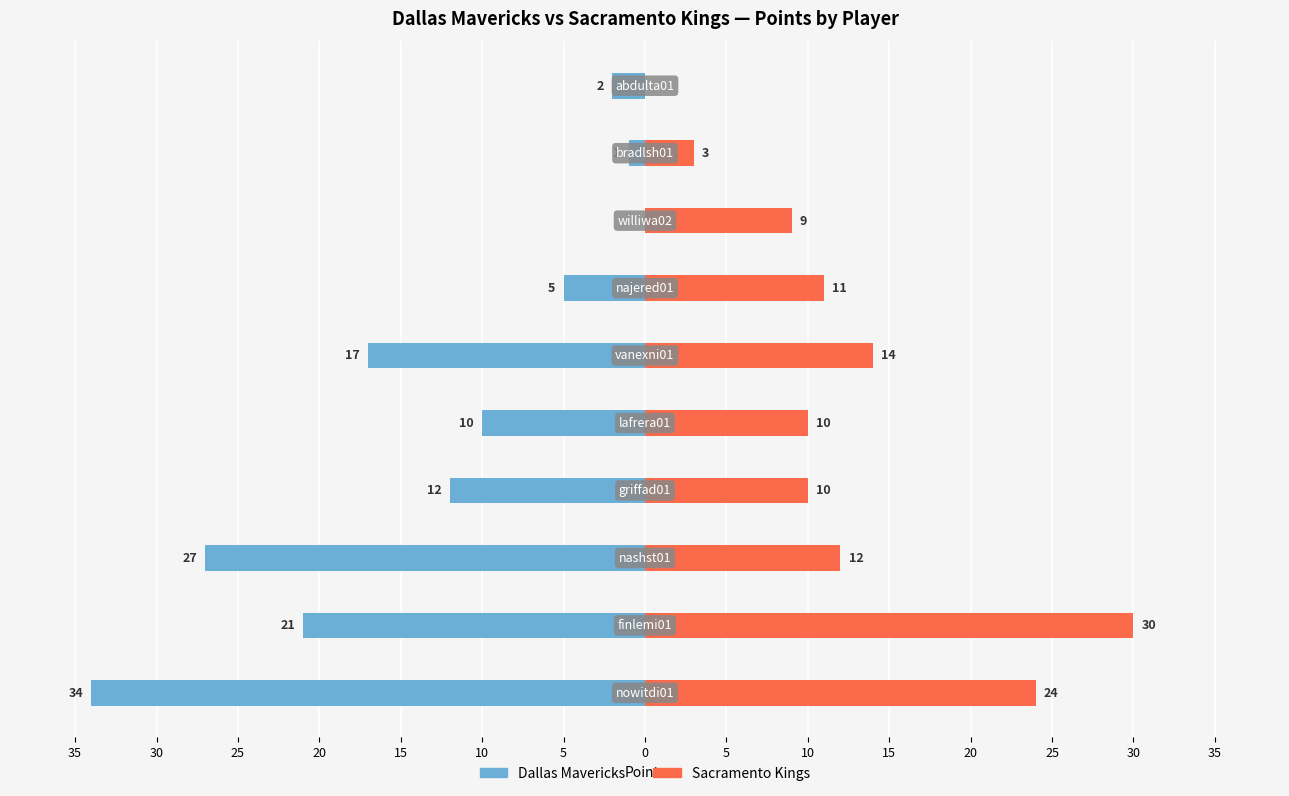

How many bars are there in total?

20